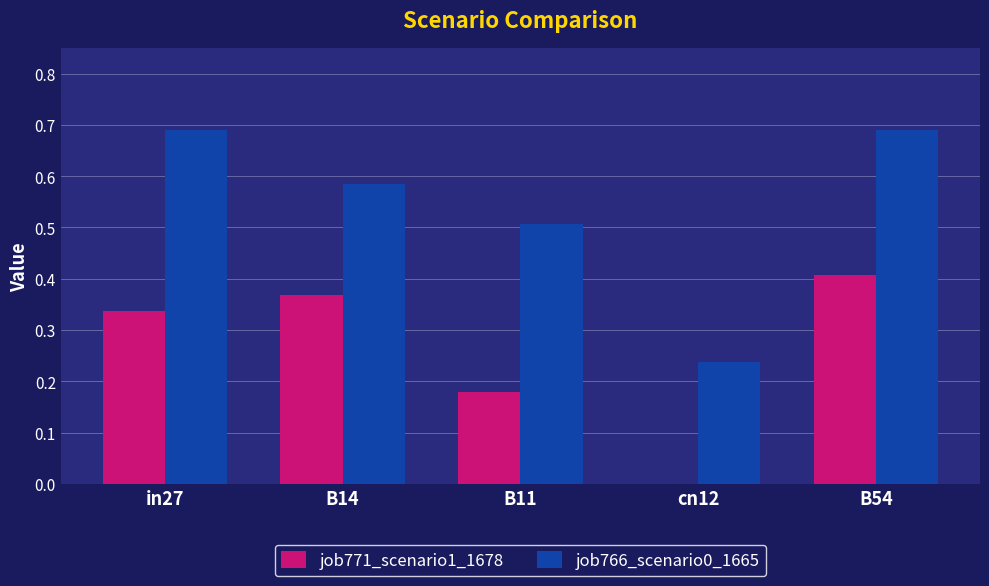

How many groups of bars are there?

5